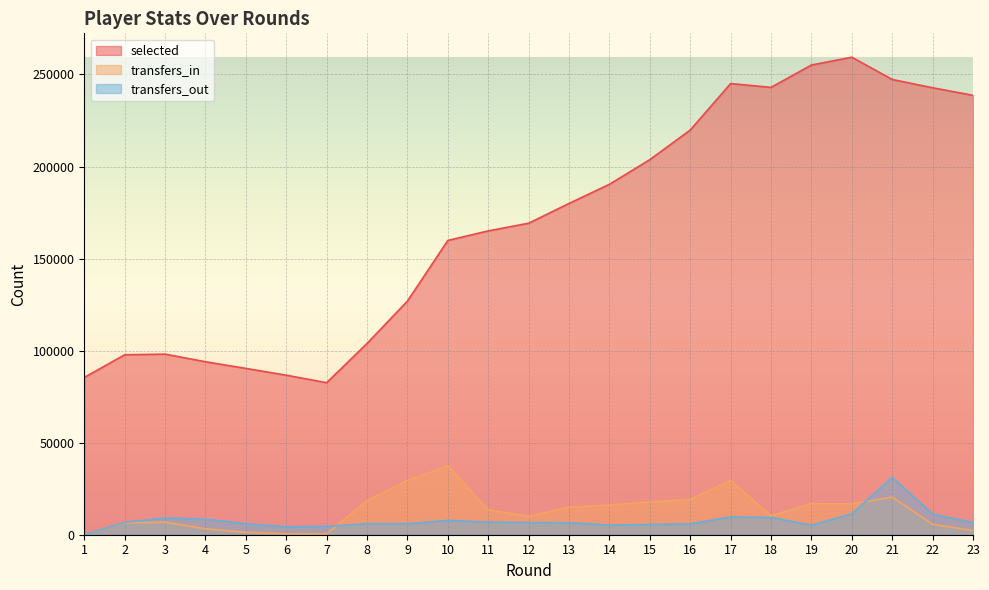

What are all the series names shown in the legend?

selected, transfers_in, transfers_out